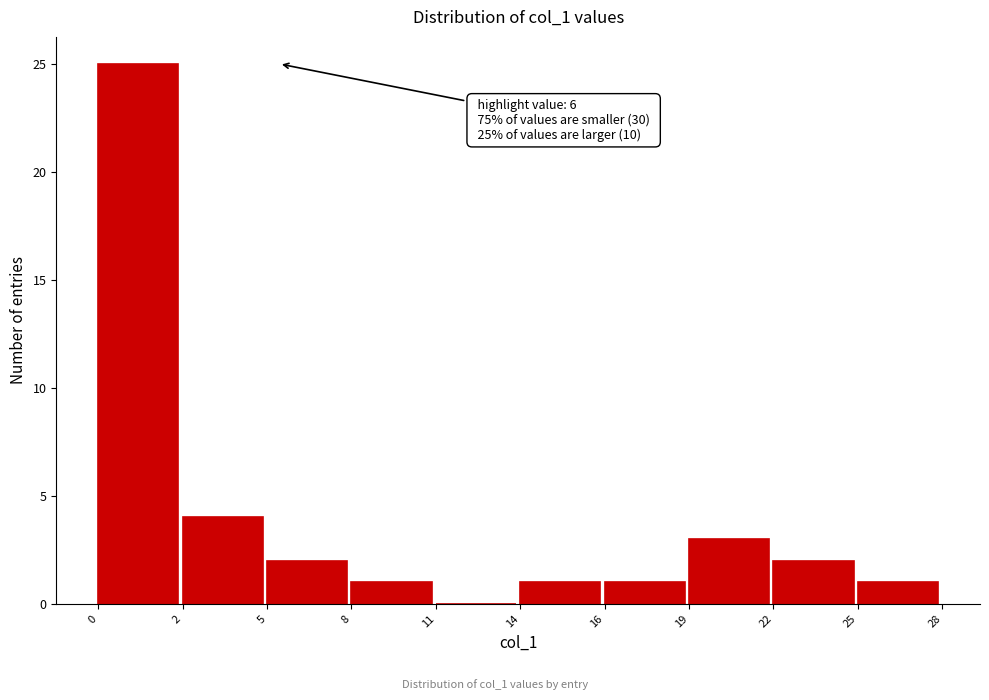

Reading left to right, extract all data points from this chart.

0=25	2=4	5=2	8=1	11=0	14=1	16=1	19=3	22=2	25=1